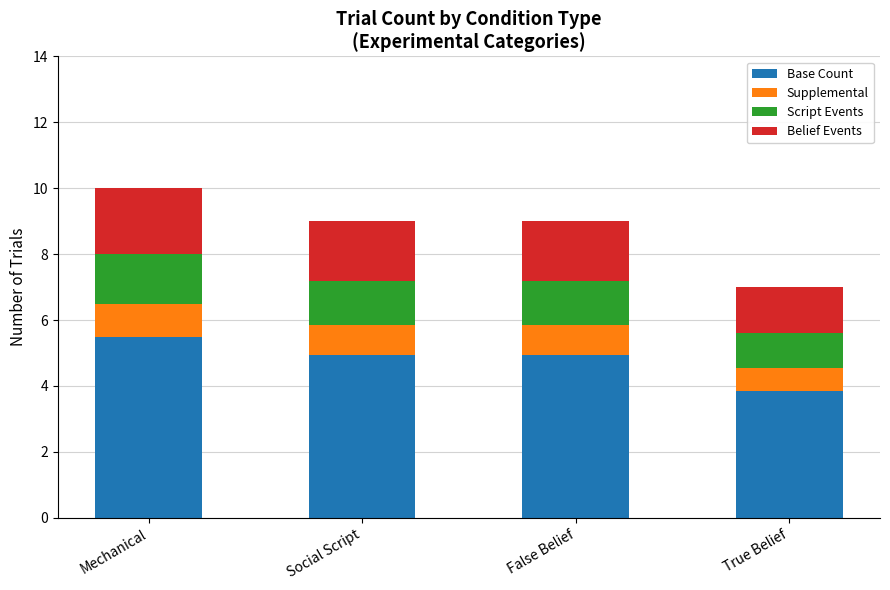

What is the total value across all series at Social Script?

9.0